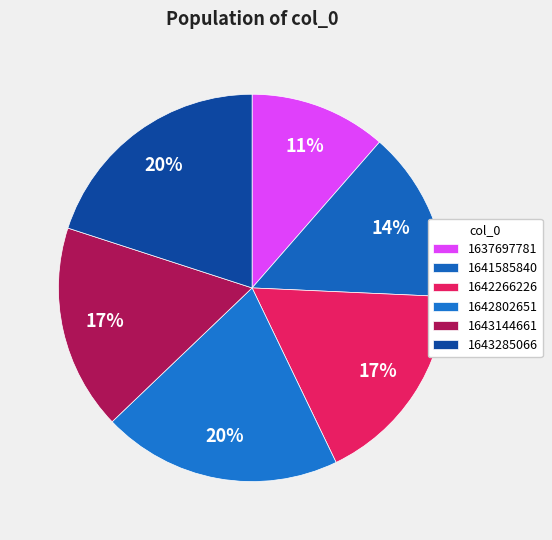

To the nearest percent, what is the difference between the largest and smallest slice percentages?

9%